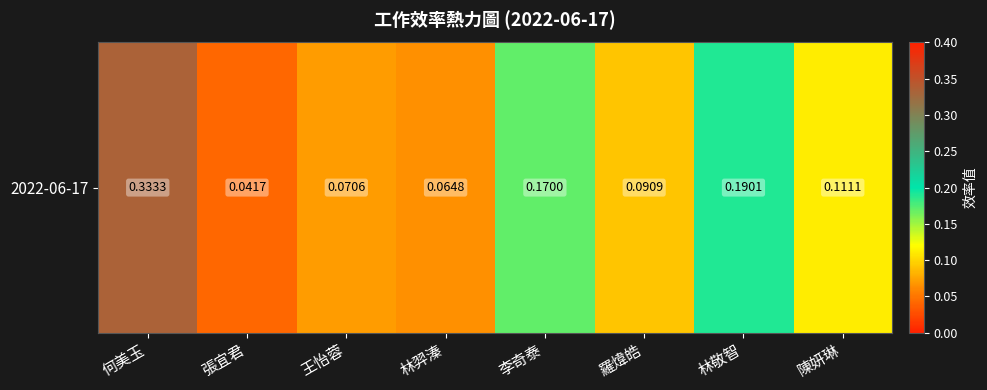

The value at 王怡蓉 is 0.1. True or false?

True